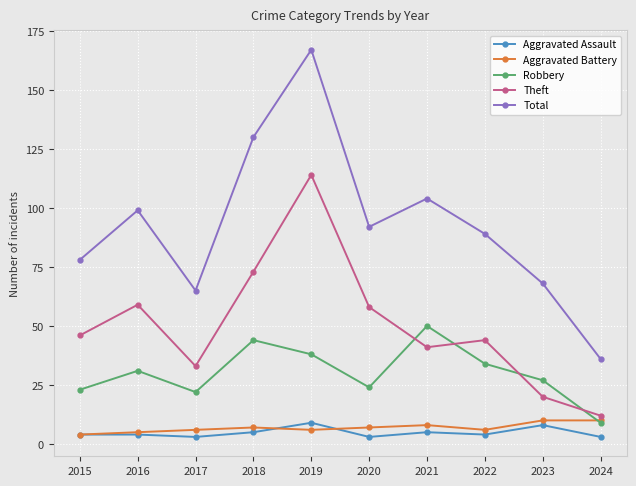

Reading left to right, extract all data points from this chart.

Aggravated Assault: 4	4	3	5	9	3	5	4	8	3
Aggravated Battery: 4	5	6	7	6	7	8	6	10	10
Robbery: 23	31	22	44	38	24	50	34	27	9
Theft: 46	59	33	73	114	58	41	44	20	12
Total: 78	99	65	130	167	92	104	89	68	36